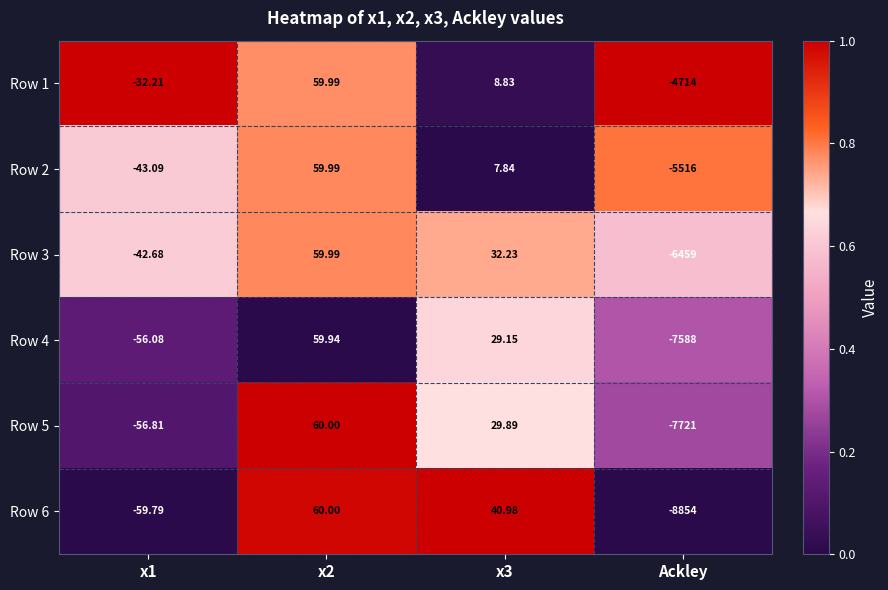

Which series has the largest range (max minus min)?

Row 6